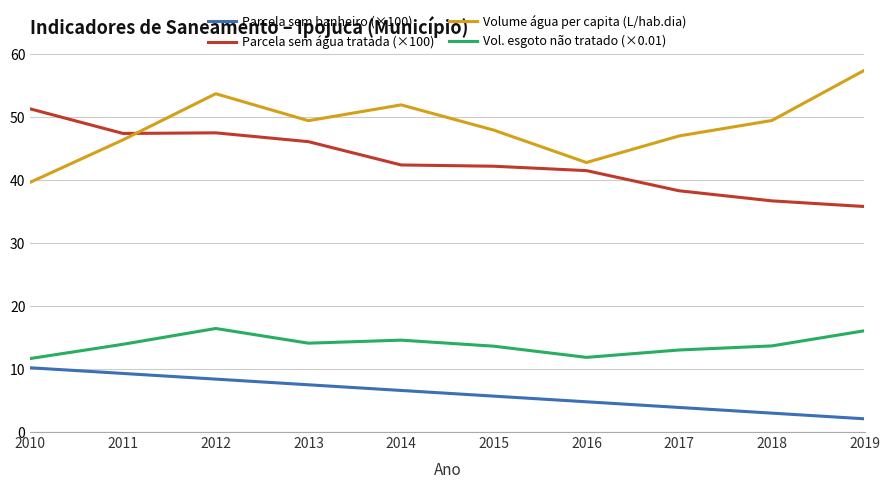

The Vol. esgoto não tratado (×0.01) series shows 16.5 at 2016. True or false?

False